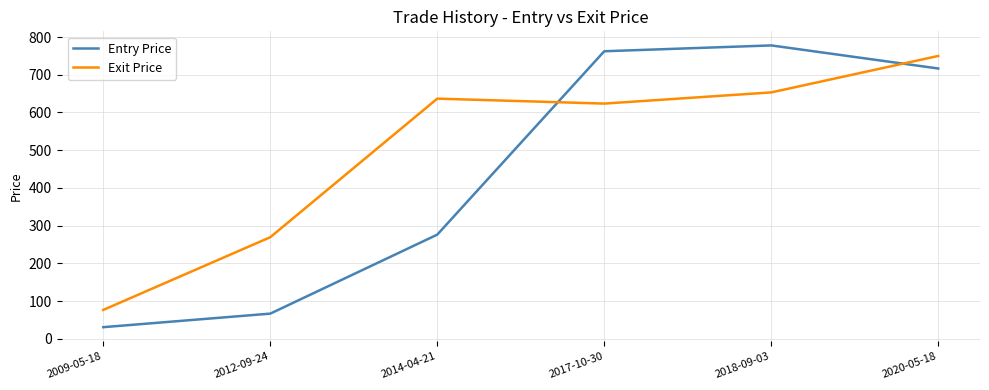

How many lines are shown in the chart?

2